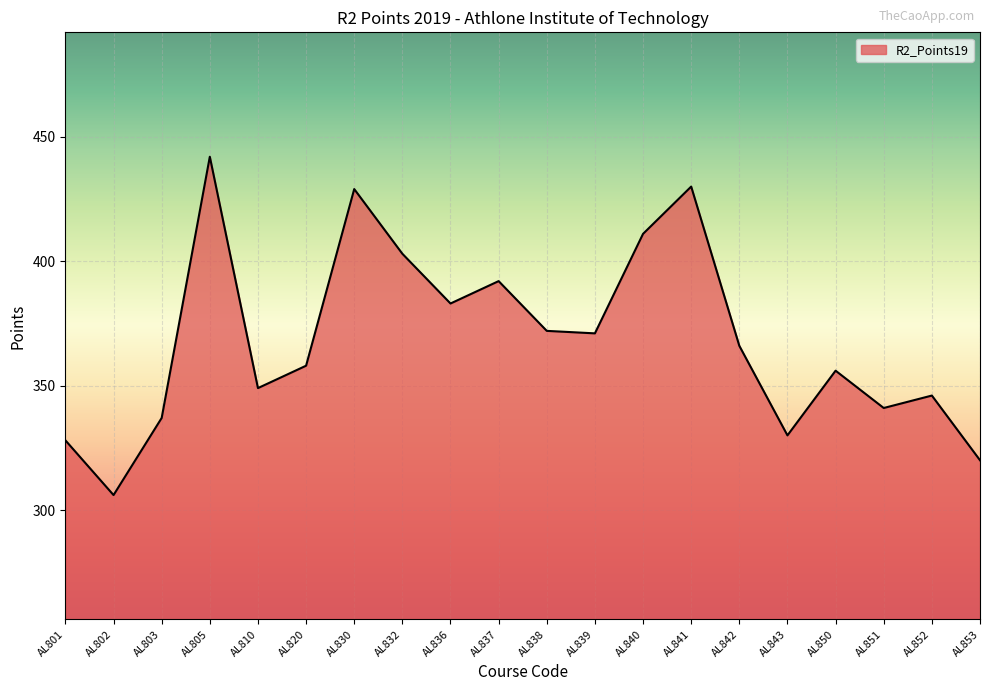

The chart shows a value of 337 at AL803. True or false?

True